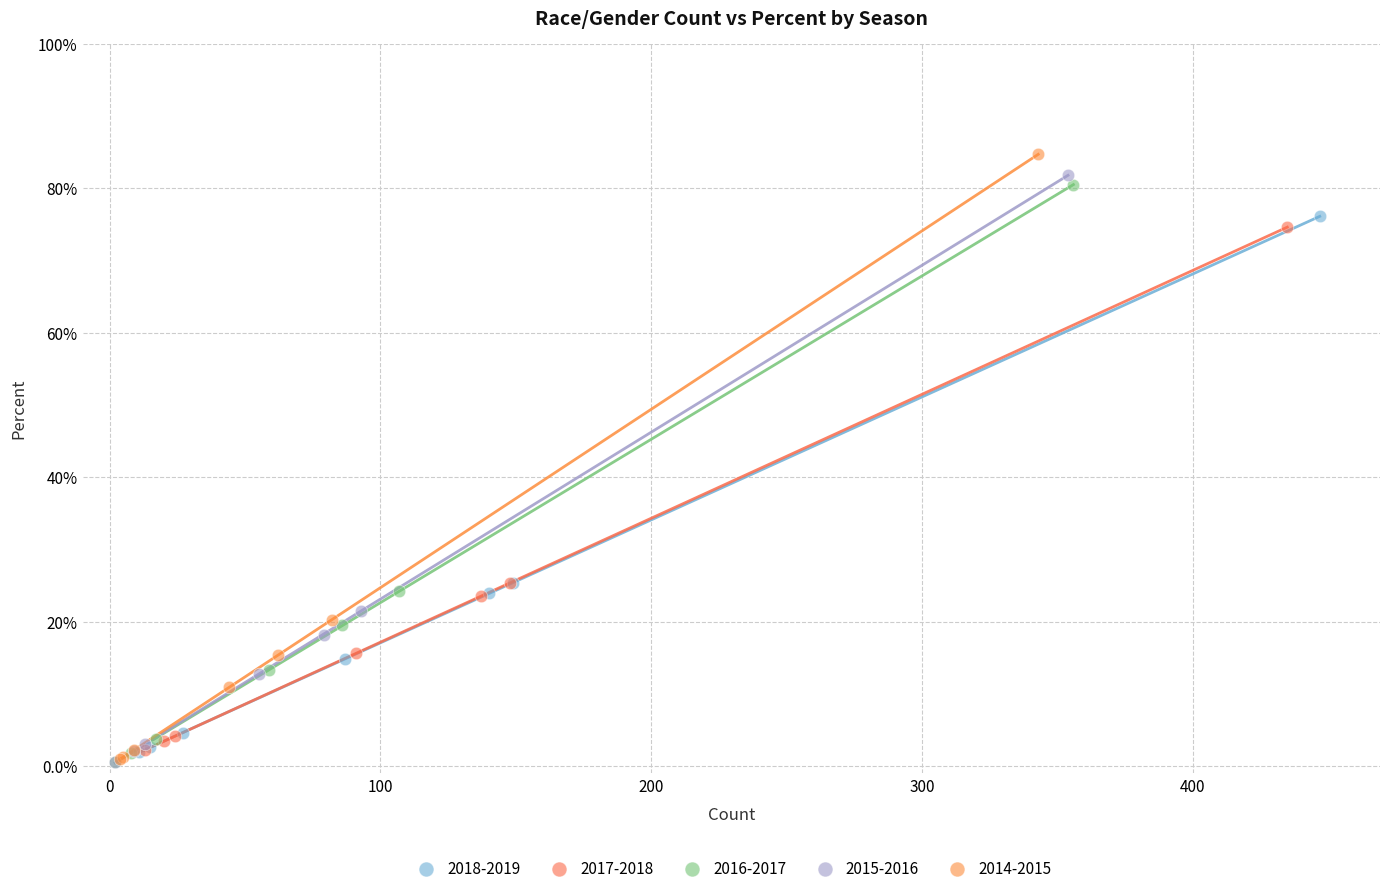

What are all the series names shown in the legend?

2018-2019, 2017-2018, 2016-2017, 2015-2016, 2014-2015